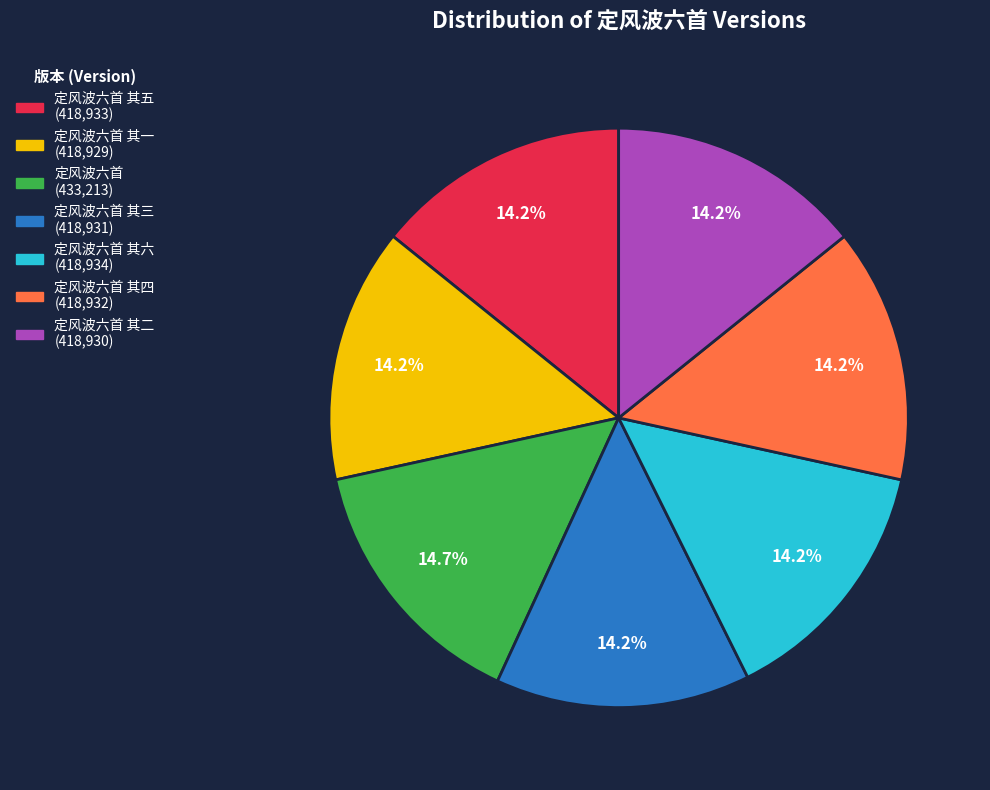

Is there any slice that represents more than half of the pie?

No